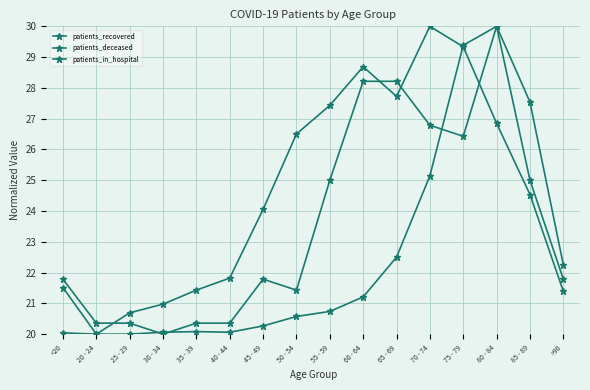

What is the difference between the maximum and second lowest values in the patients_recovered series?

9.3